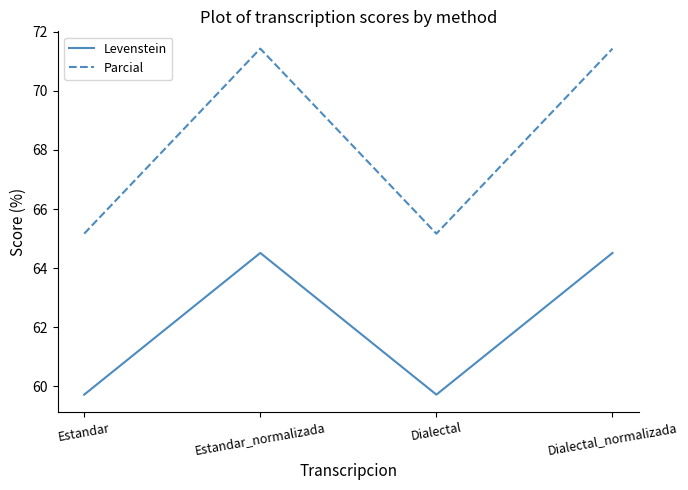

What position from the left is Estandar_normalizada?

2